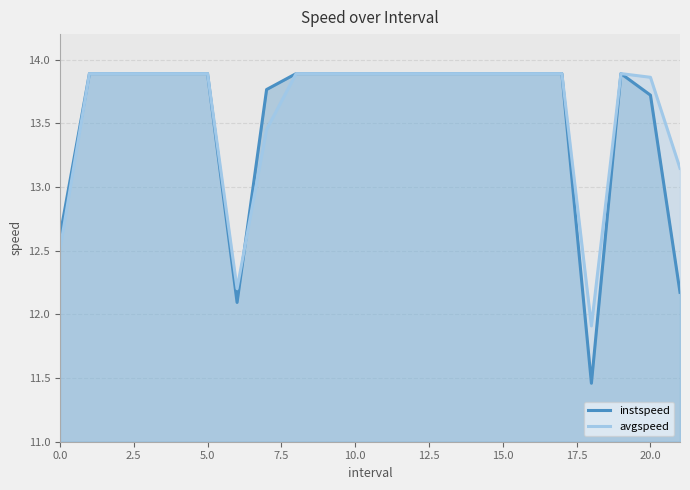

What is the label of the 20th point from the left?

19